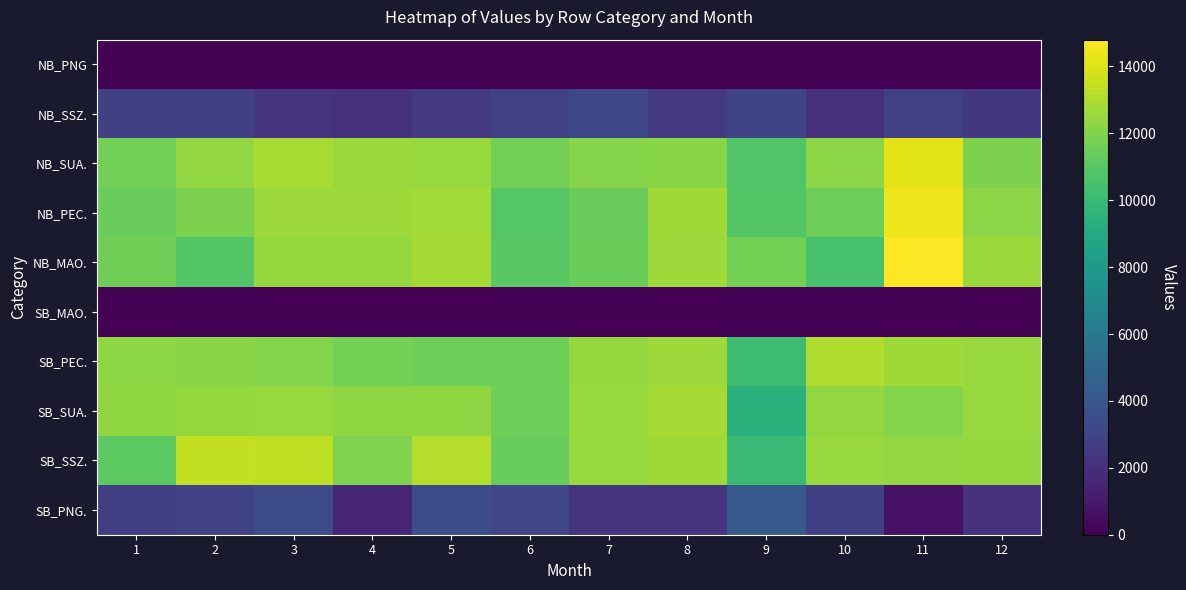

Rank the series by their maximum value, from lowest to highest.

NB_PNG, SB_MAO., NB_SSZ., SB_PNG., SB_SUA., SB_PEC., SB_SSZ., NB_SUA., NB_PEC., NB_MAO.